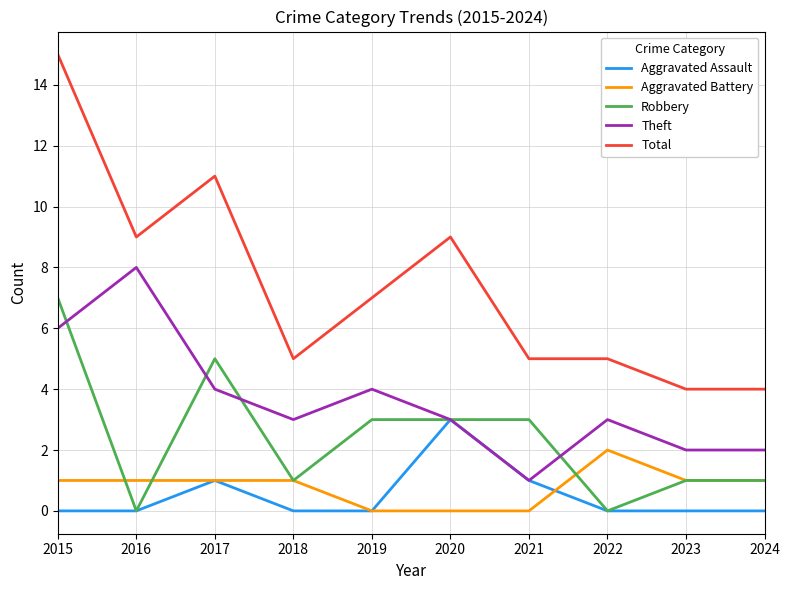

What is the total value across all series at 2022?

10